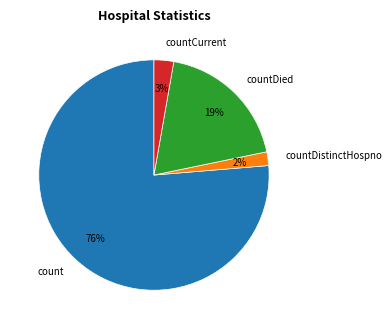

Which has a higher value, count or countDistinctHospno?

count